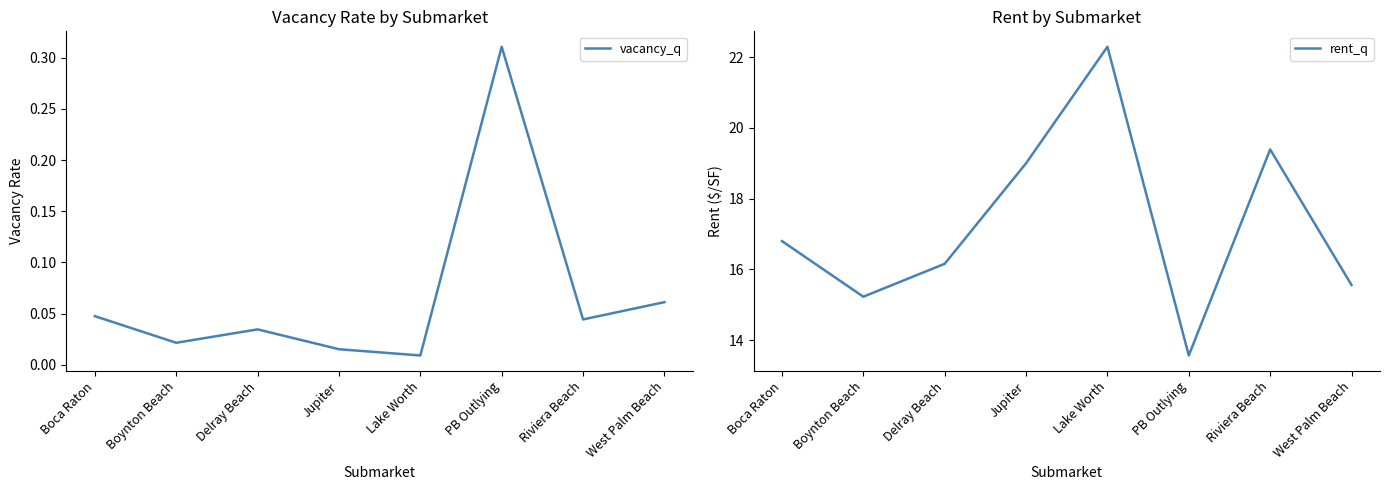

List the series in order of their peak value, lowest first.

vacancy_q, rent_q